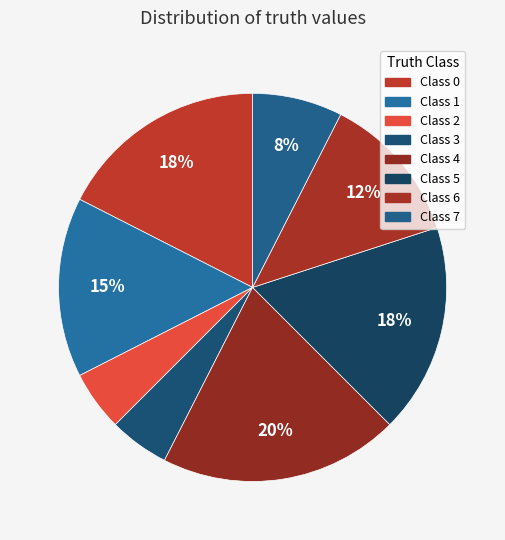

Which slice is the smallest?

2